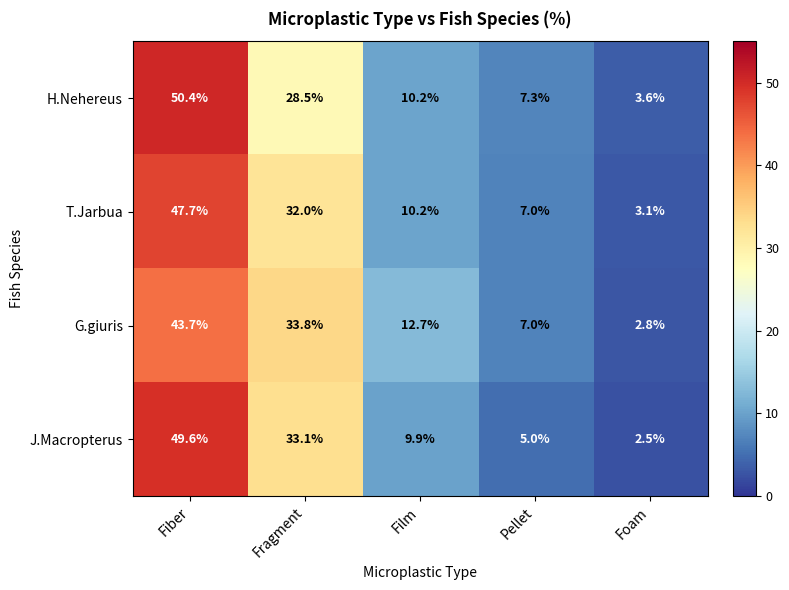

What is the difference between the maximum and second lowest values in the G.giuris series?

36.7